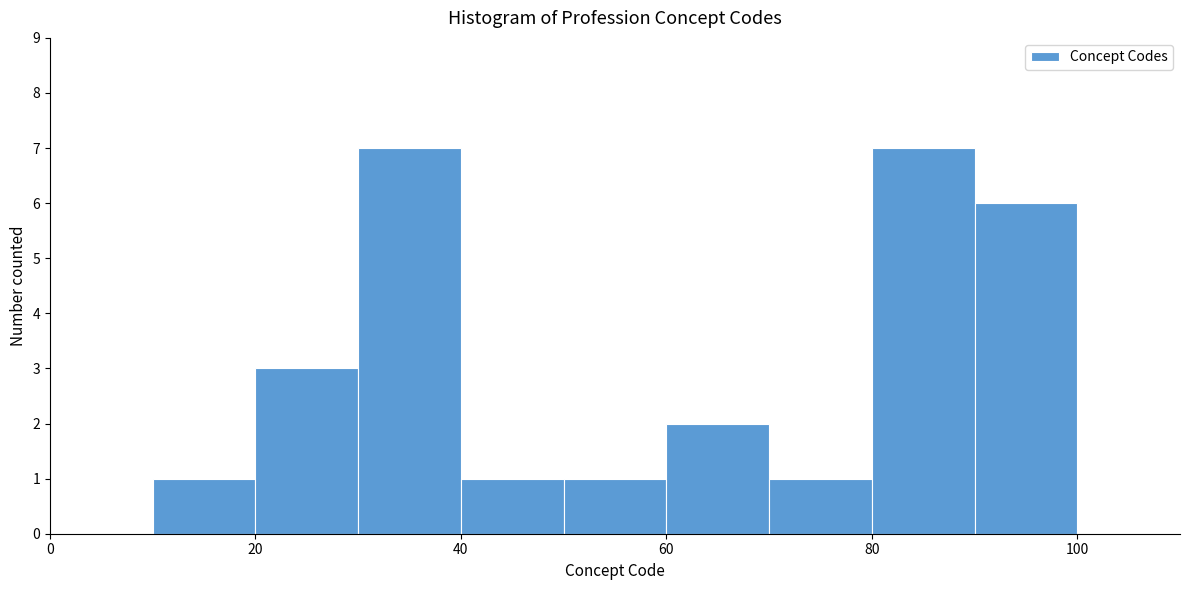

What is the height of the bar covering 50 to 60 on the x-axis? The values are not printed on the chart, so give them approximately, as read against the axis.

1